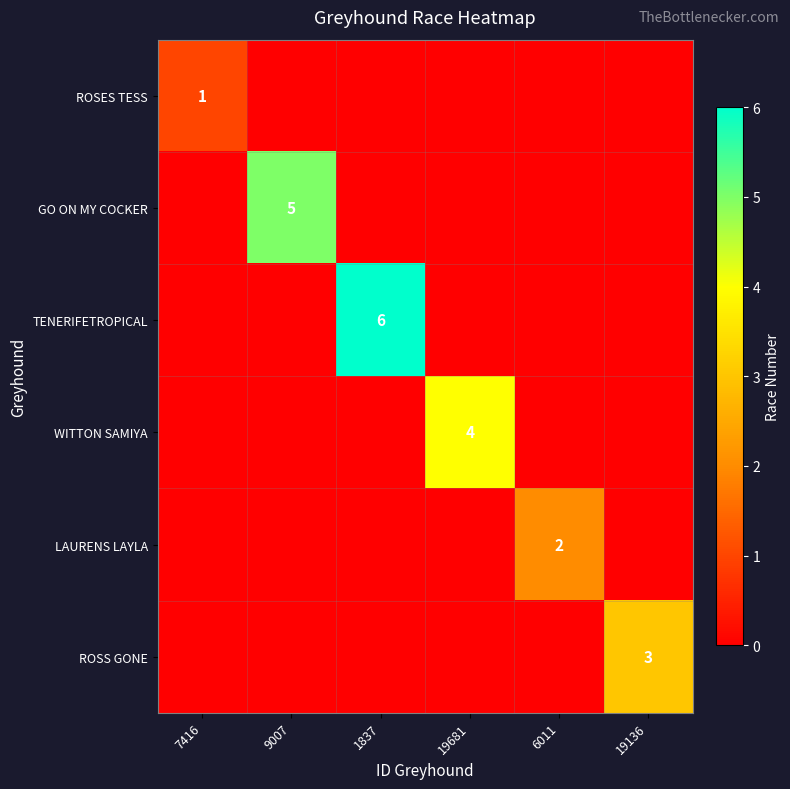

List the labels in order of ROSS GONE value, largest first.

19136, 7416, 9007, 1837, 19681, 6011